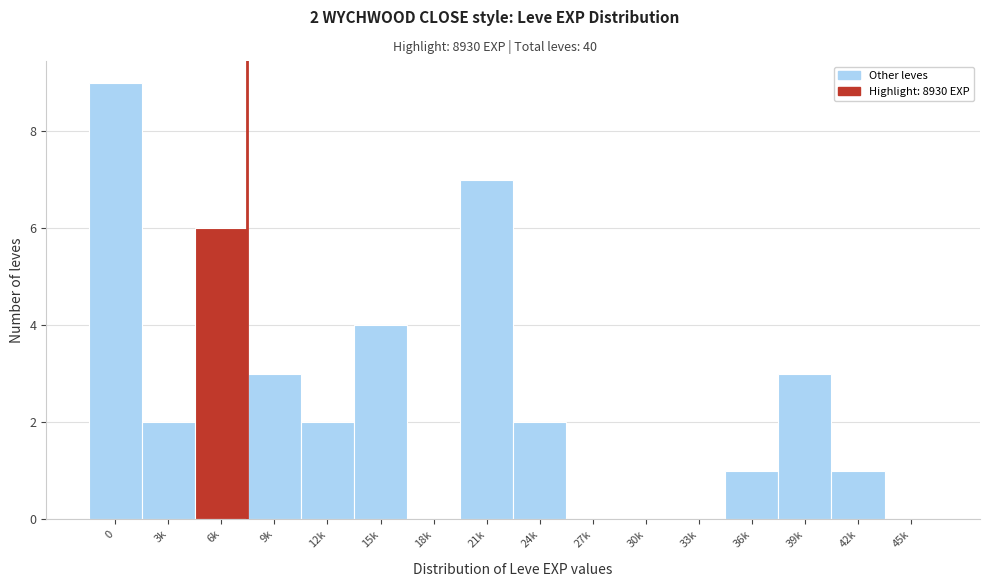

Reading left to right, transcribe all the data shown in this chart.

0=9	3k=2	6k=6	9k=3	12k=2	15k=4	18k=0	21k=7	24k=2	27k=0	30k=0	33k=0	36k=1	39k=3	42k=1	45k=0